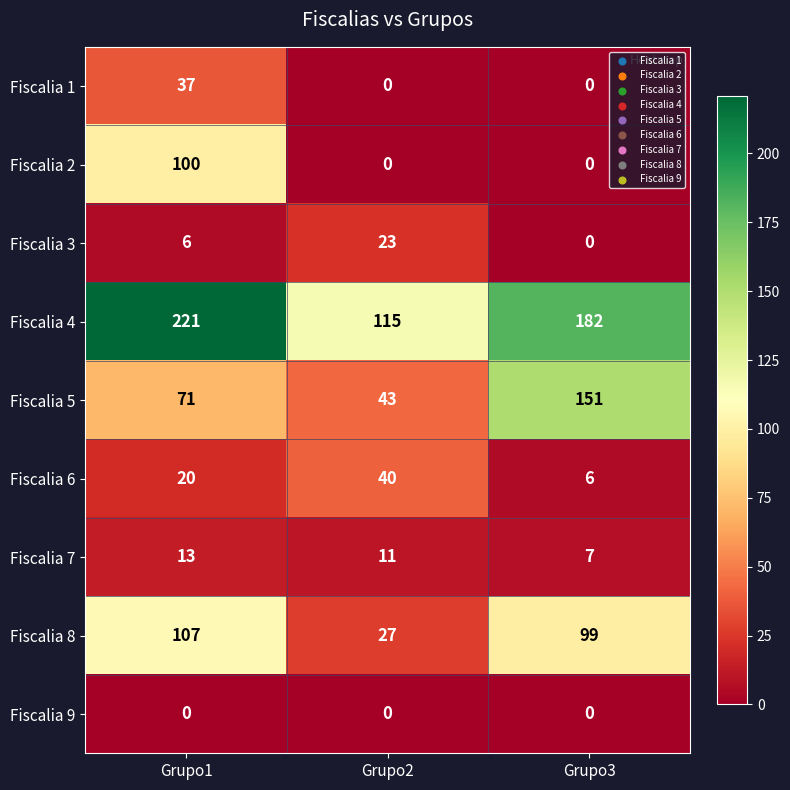

Count the Fiscalia 4 values in the range 115 to 221.

3